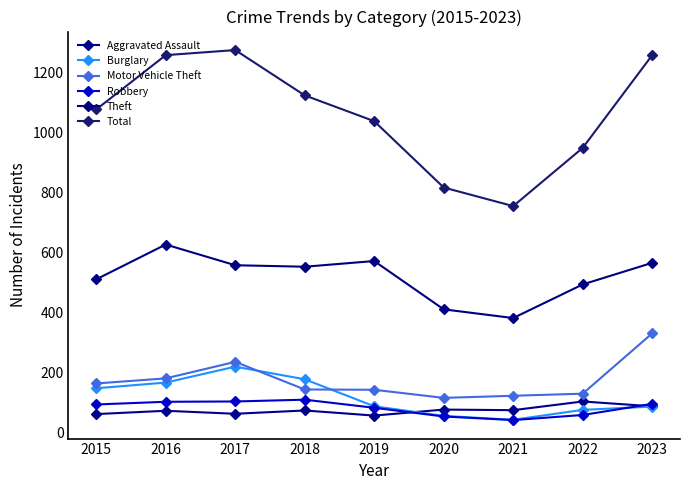

What value does the Burglary series have at 2018, to the nearest 5?

180